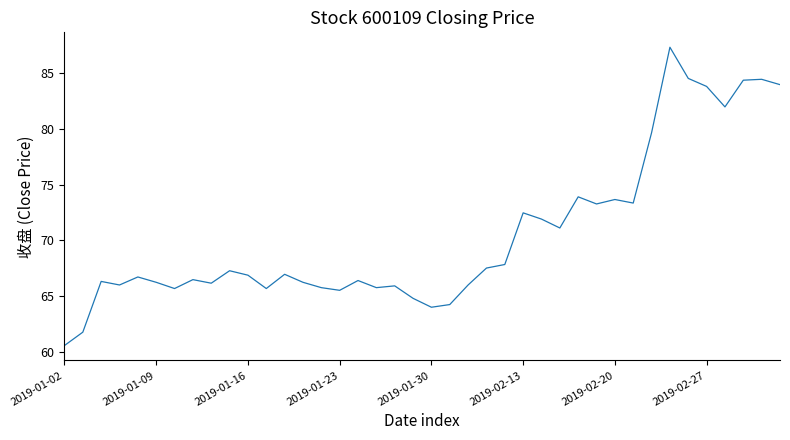

What is the smallest value displayed?

60.5